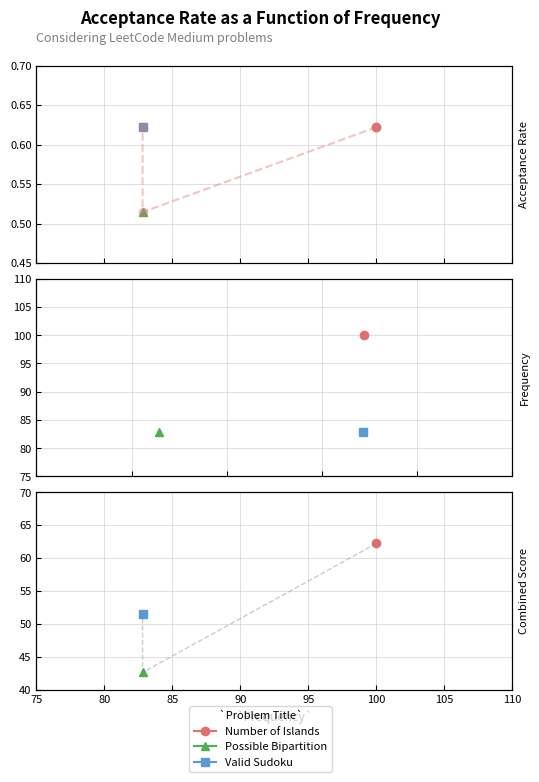

True or false: the data shows 0.9 at 100.0.

False